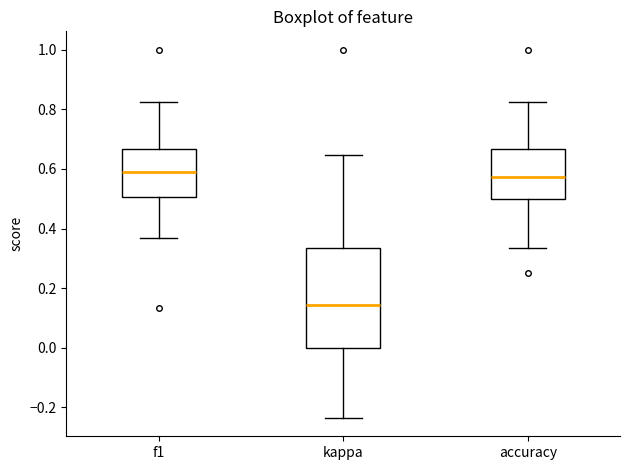

Where does the upper whisker of the box for f1 end on the y-axis? The values are not printed on the chart, so give them approximately, as read against the axis.

0.82